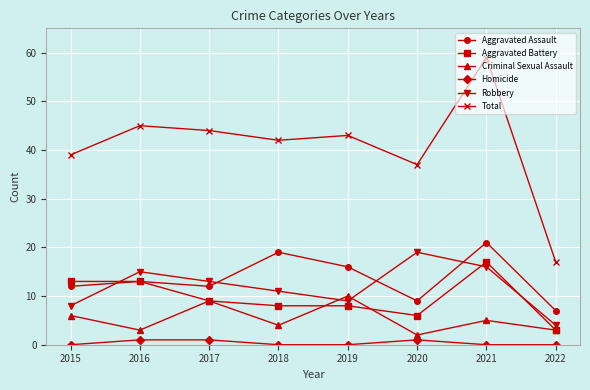

Where is Robbery nearest to the value 11?

2018